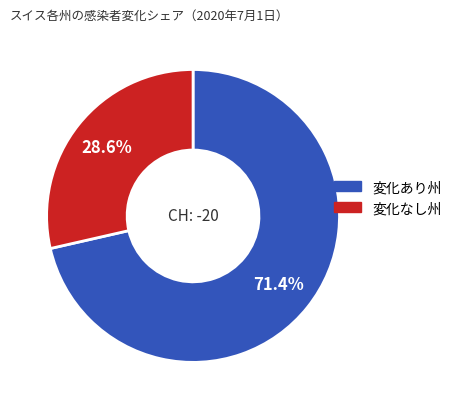

How many slices are in this pie chart?

2